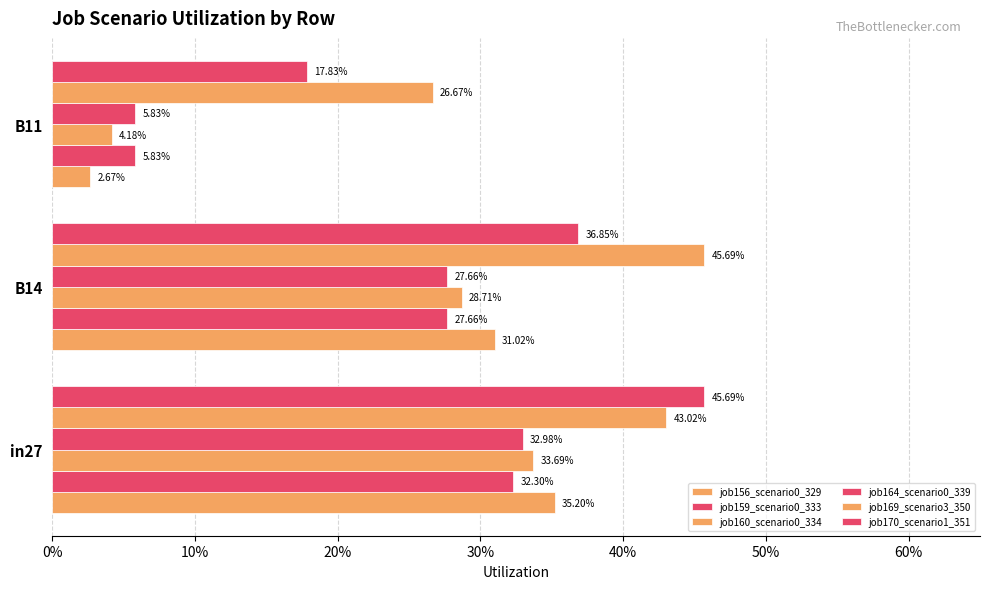

How many job160_scenario0_334 values are between 0 and 1?

3